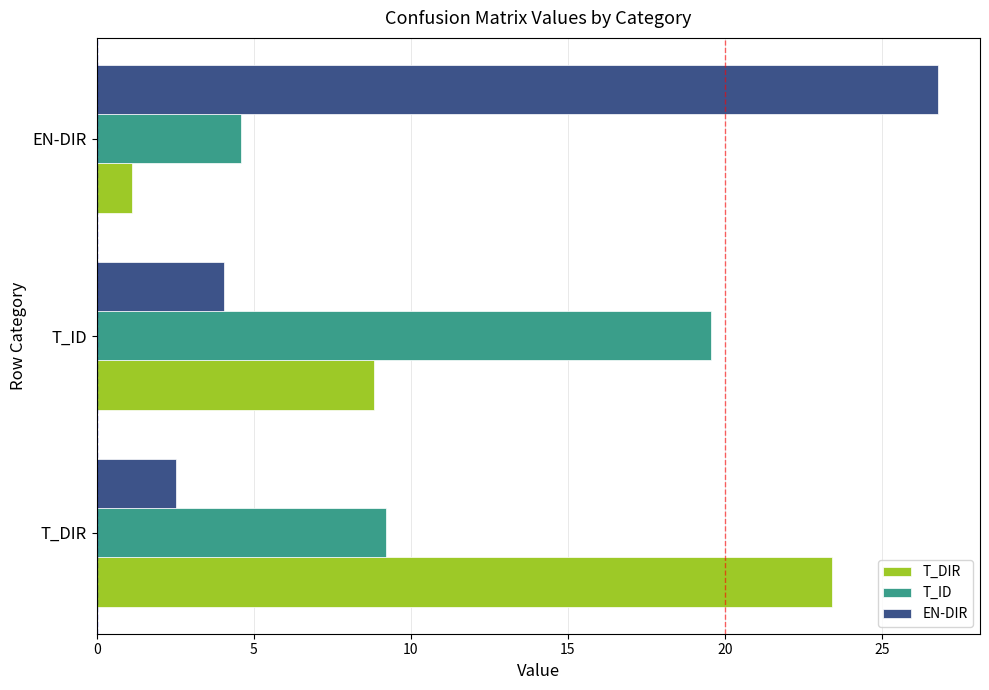

The T_DIR series shows 23.4 at T_DIR. True or false?

True